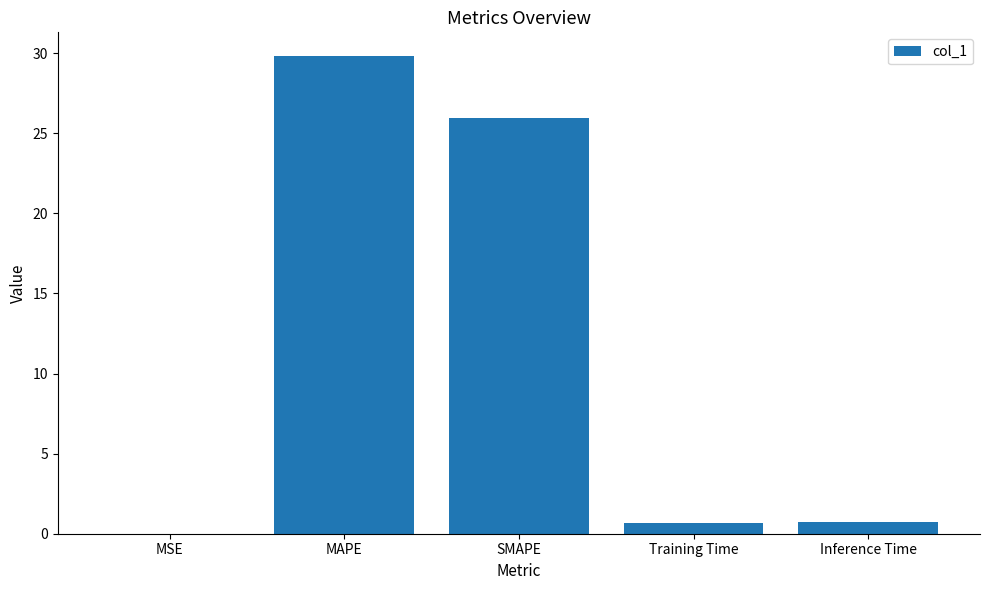

The chart shows a value of 29.8 at MAPE. True or false?

True